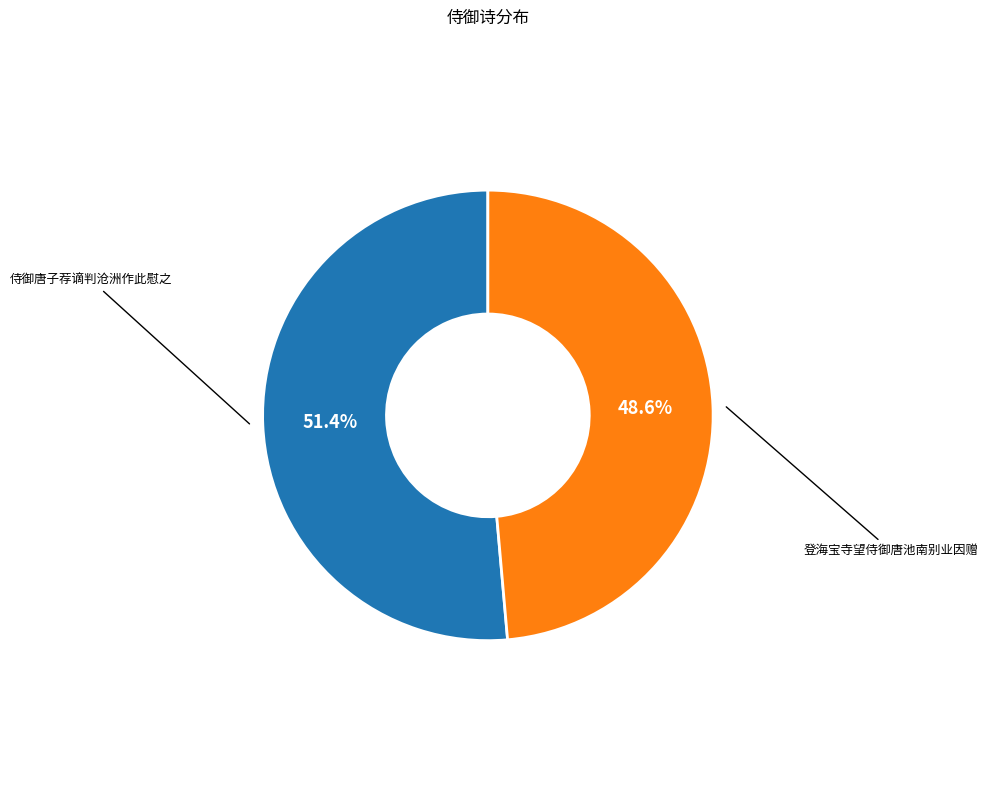

Rank the categories by value from lowest to highest.

登海宝寺望侍御唐池南别业因赠, 侍御唐子荐谪判沧洲作此慰之